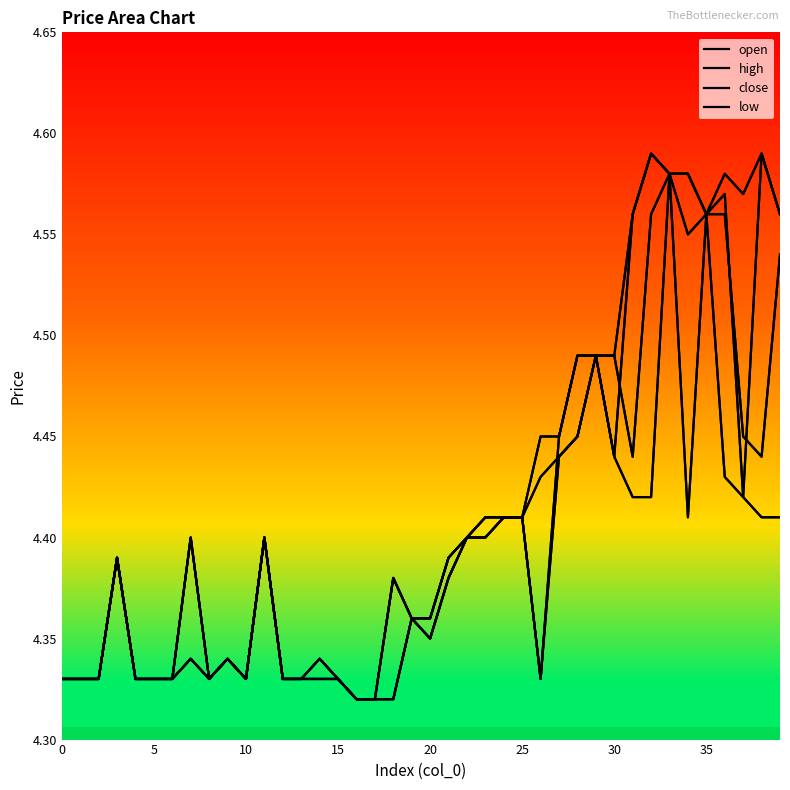

How many open values are between 4 and 5?

40